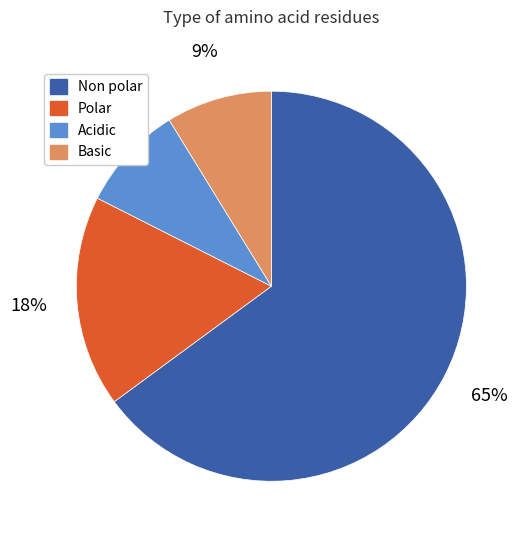

Does any single category account for the majority?

Yes